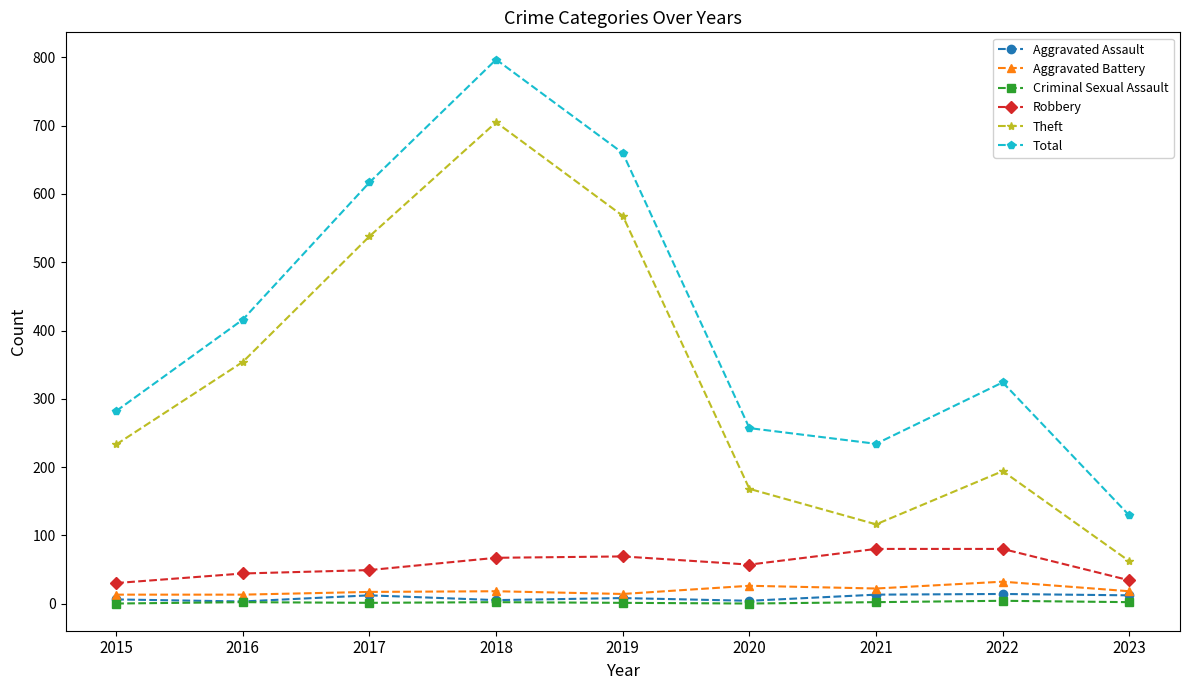

At which category does Total reach its first local valley?

2021